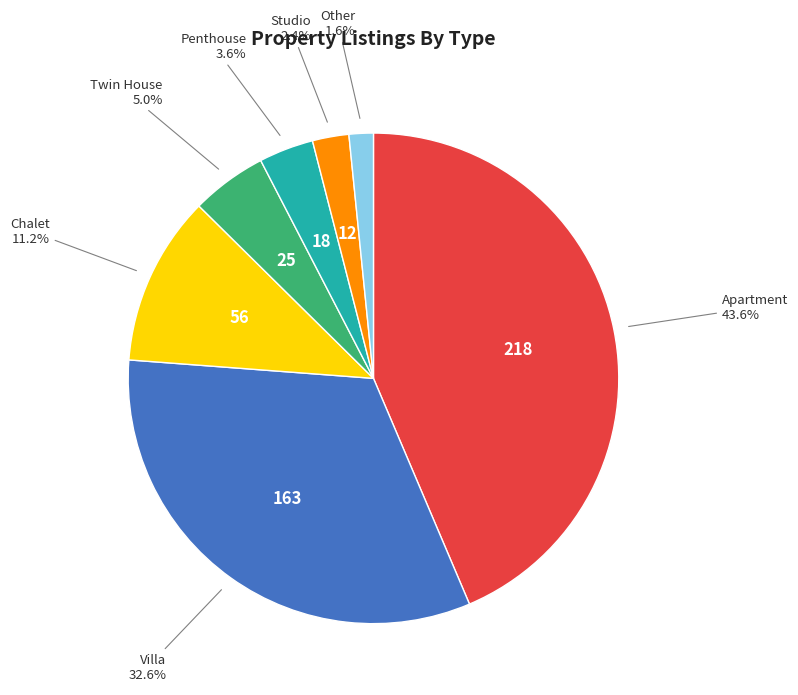

Does any single category account for the majority?

No